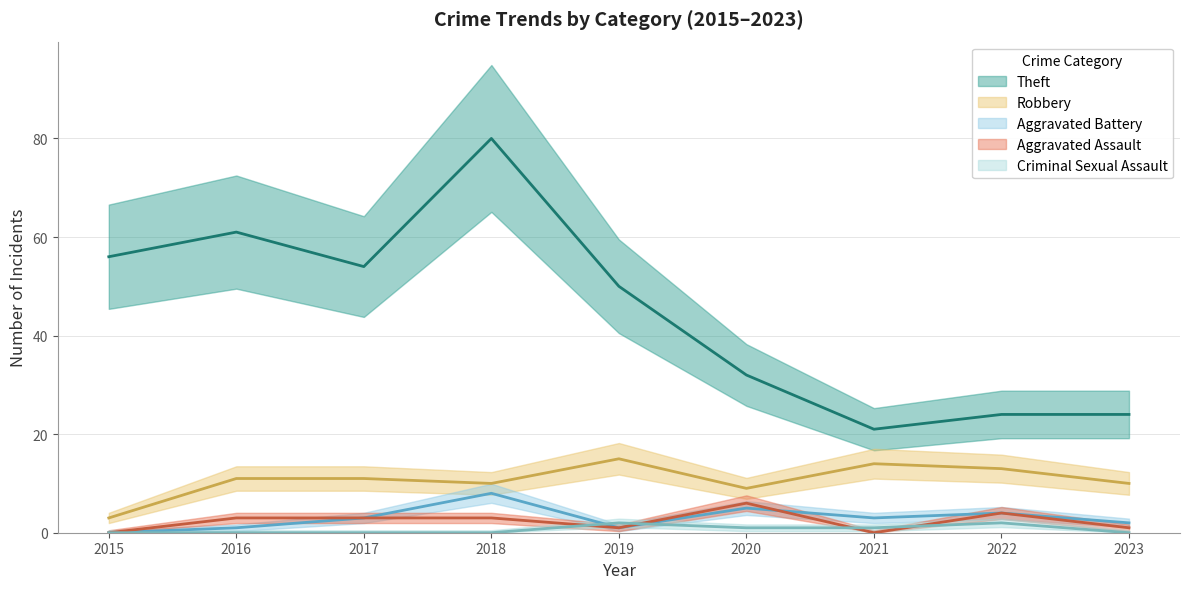

True or false: Theft and Aggravated Battery cross at least once.

False